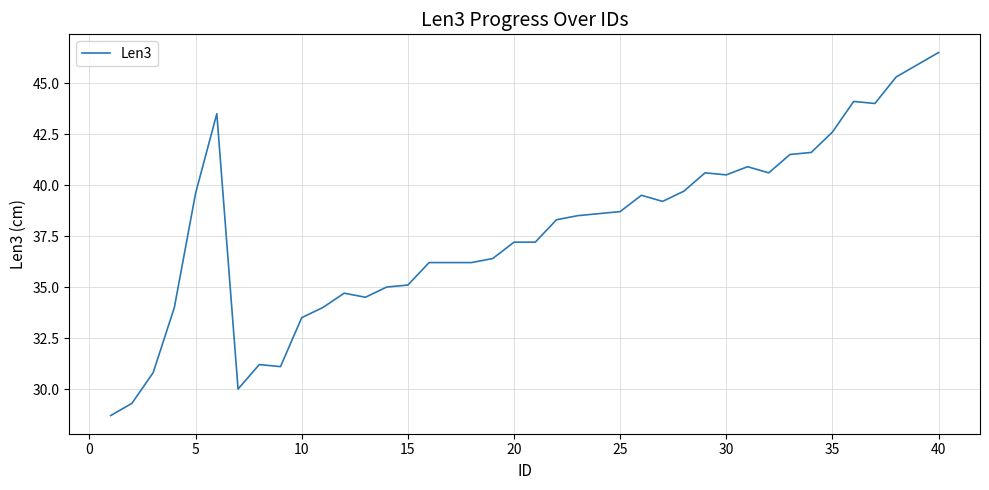

What is the smallest value displayed?

28.7